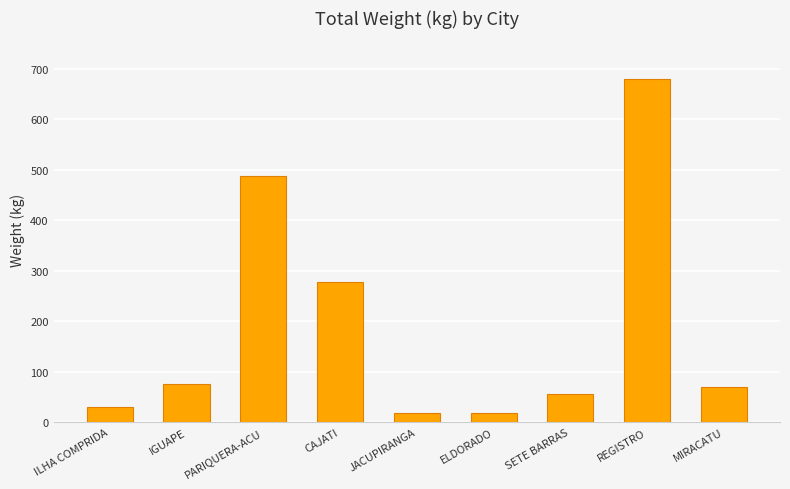

How many data points are above 69?

5